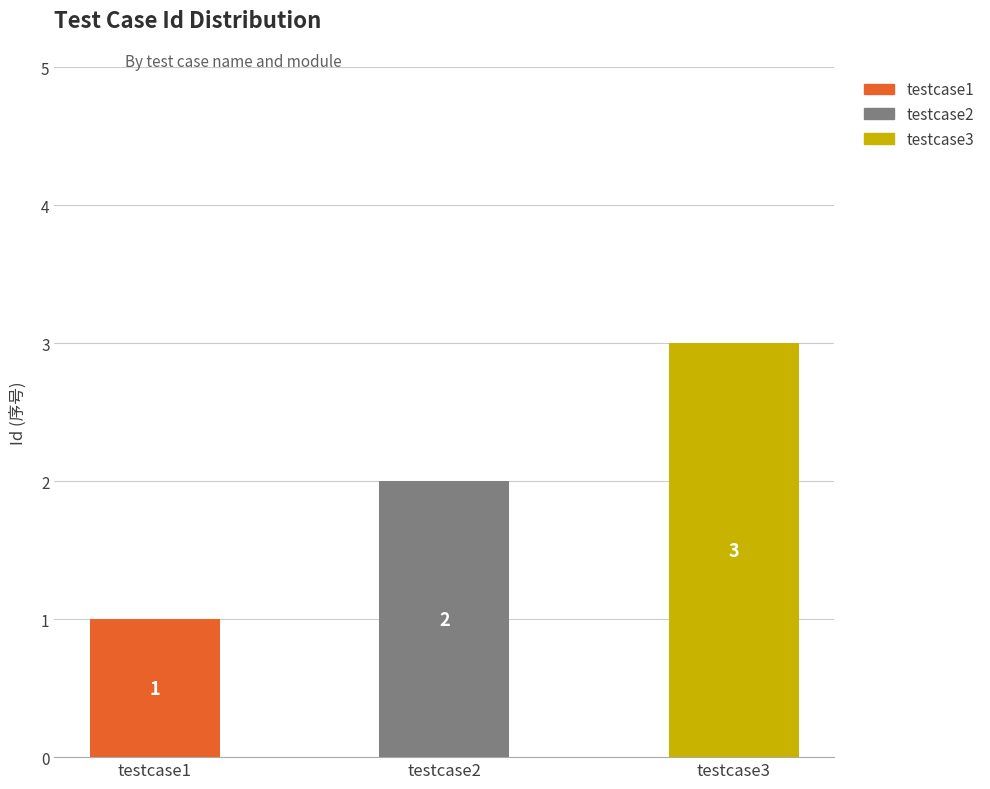

What is the difference between the values at testcase1 and testcase3?

2